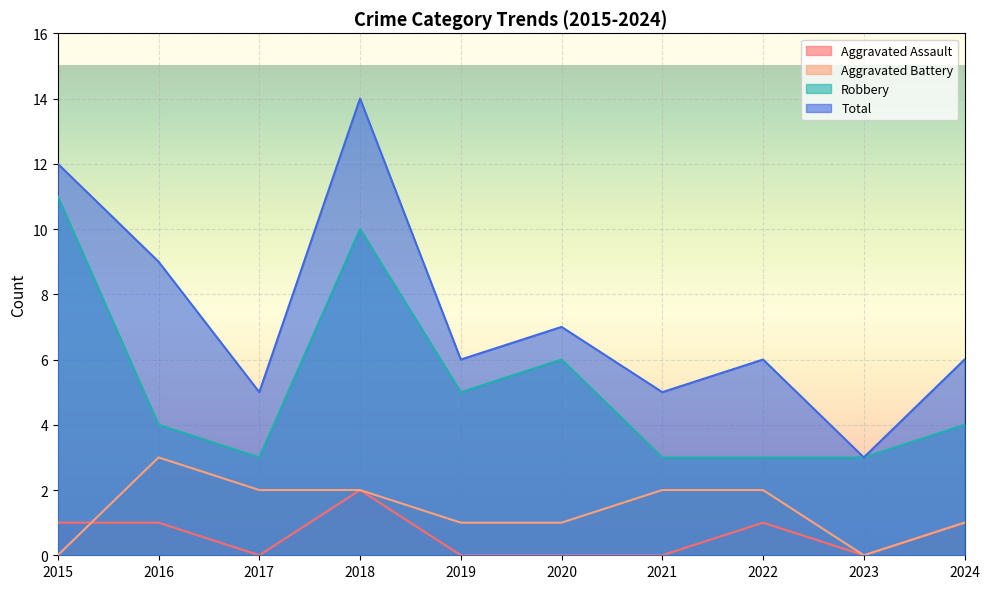

True or false: Robbery and Aggravated Assault cross at least once.

False